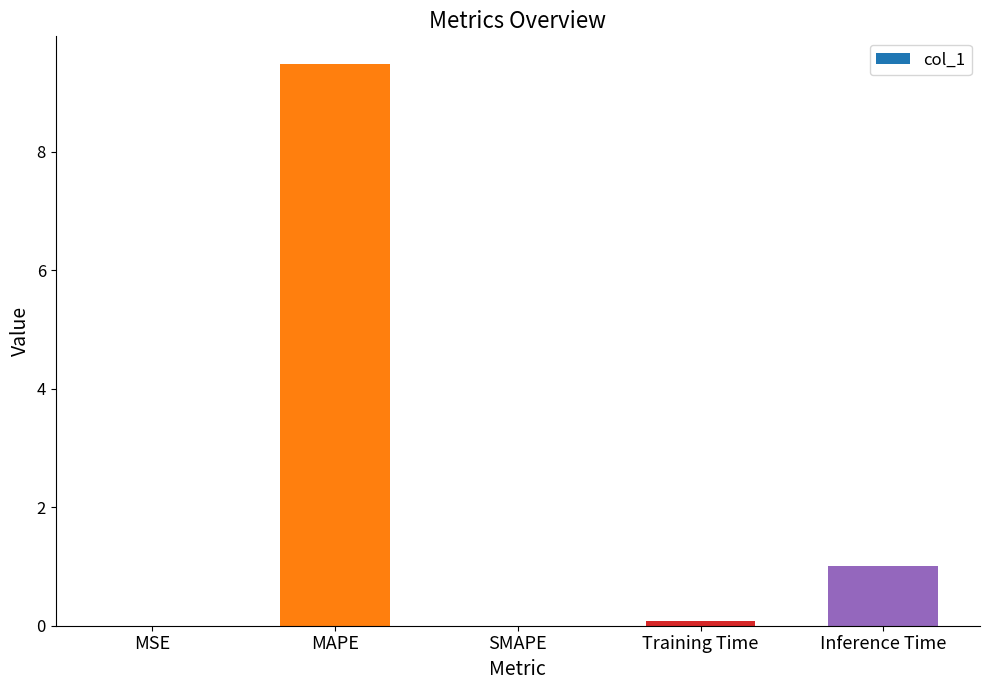

Is it true that the value at MAPE is 9.5?

True